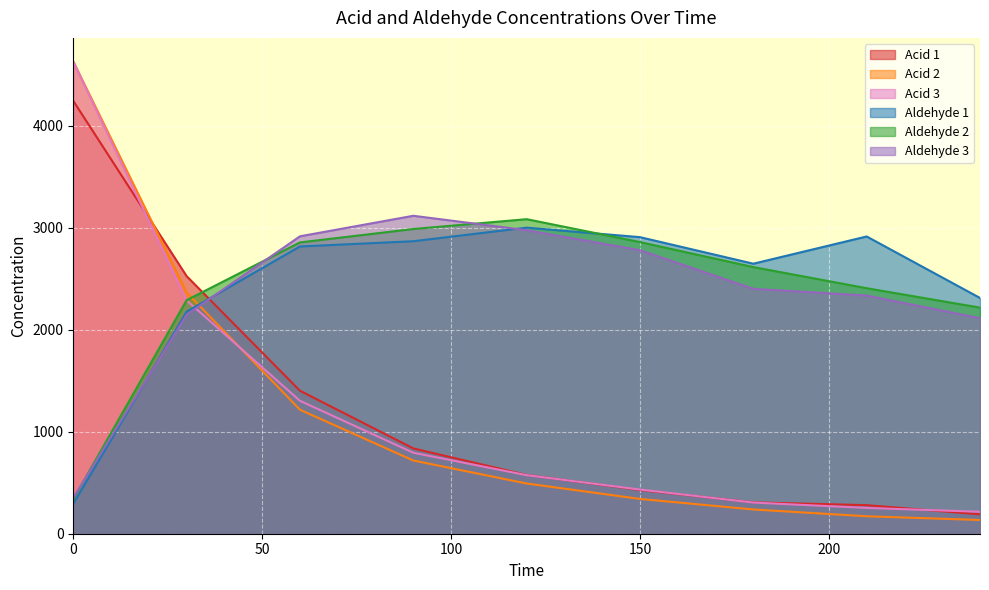

Rank the series at 180 from lowest to highest value.

Acid 2, Acid 3, Acid 1, Aldehyde 3, Aldehyde 2, Aldehyde 1